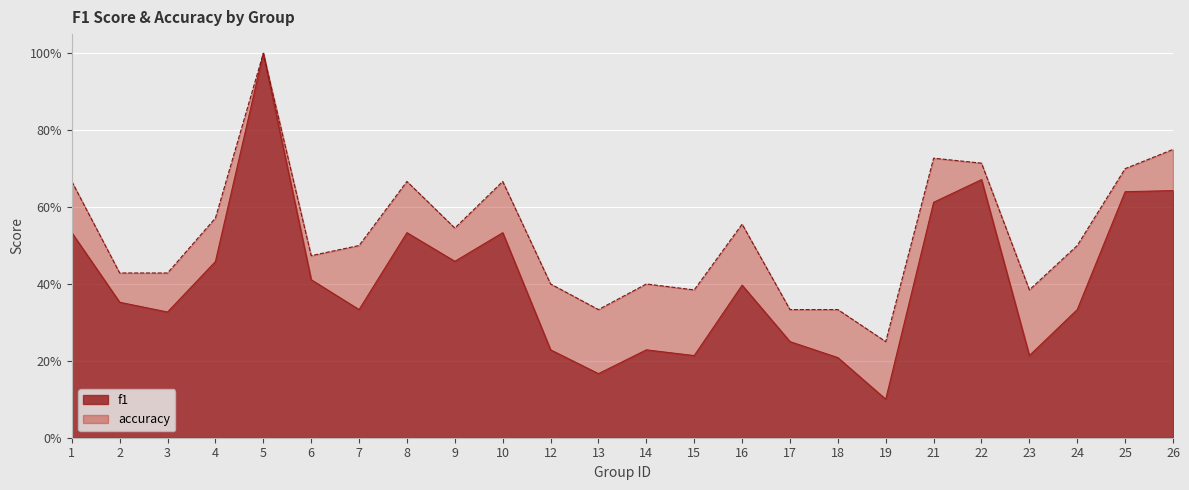

What is the highest value of the f1 series?

1.0